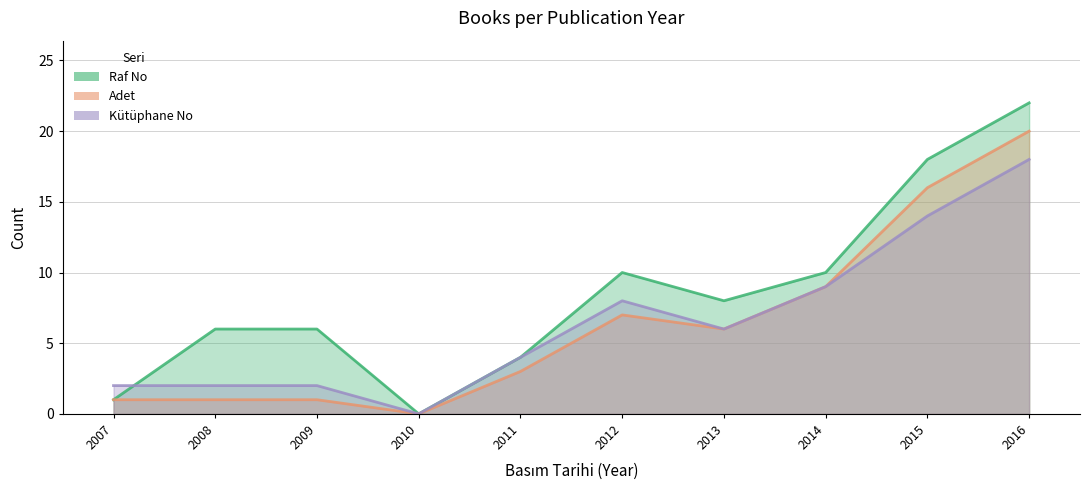

Which category has the lowest value in the Raf No series?

2010